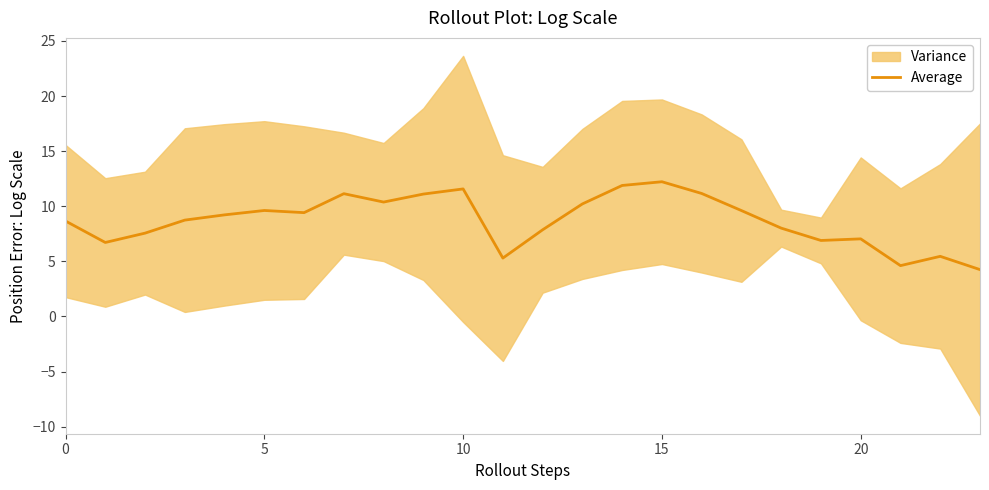

How many data points are above 9?

12